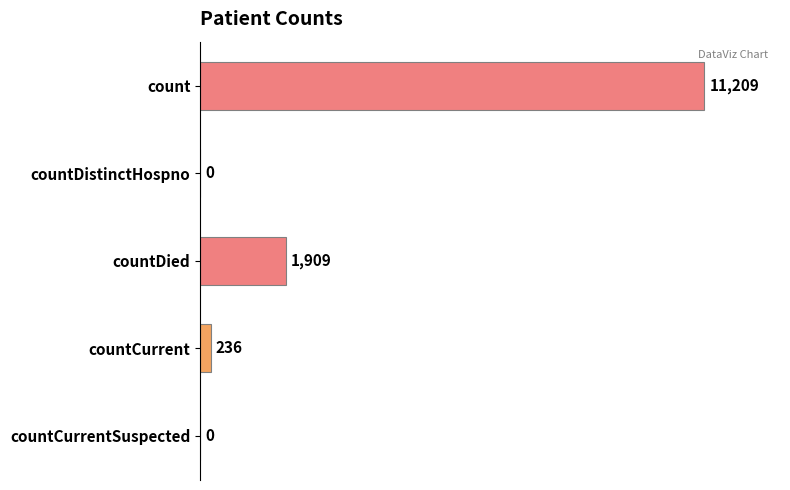

Is it true that the value at countDistinctHospno is 7572?

False